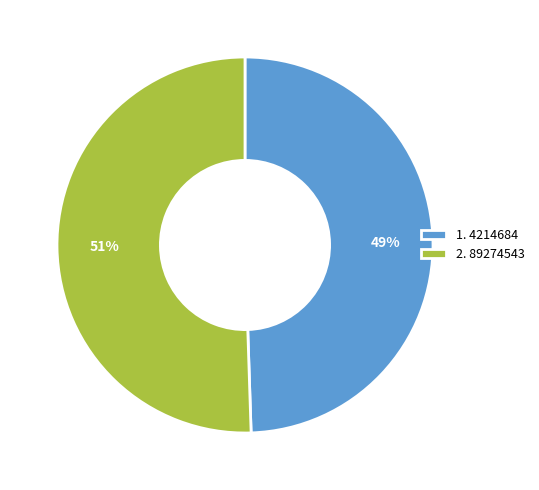

Do 1. 4214684 and 2. 89274543 together represent more than half of the pie?

Yes